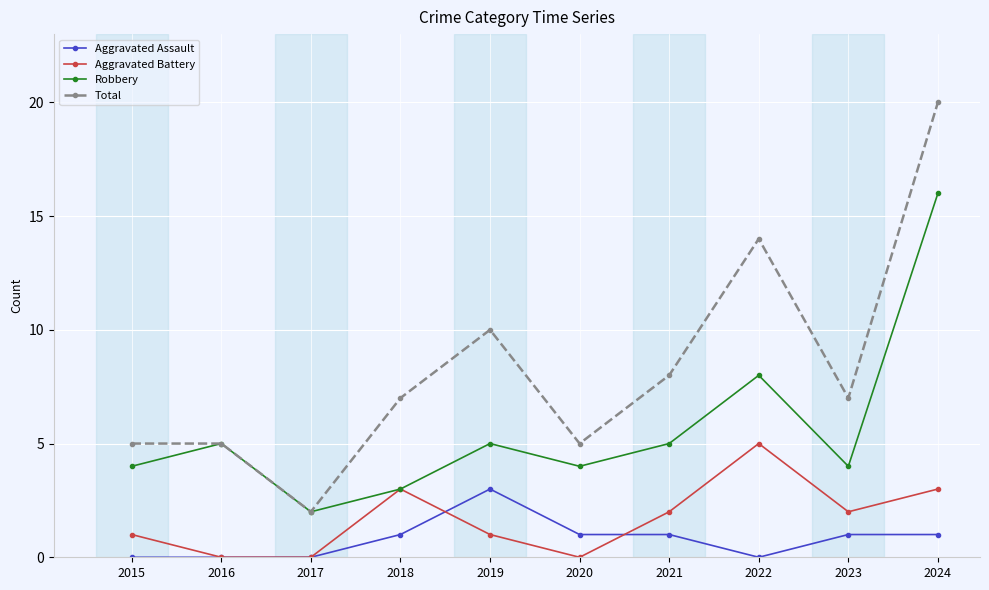

List the series in order of their peak value, lowest first.

Aggravated Assault, Aggravated Battery, Robbery, Total